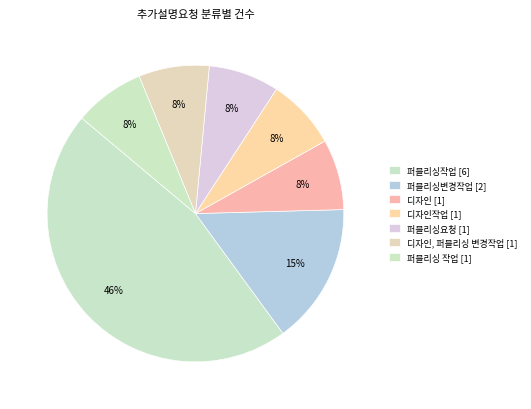

Which slice is the smallest?

디자인